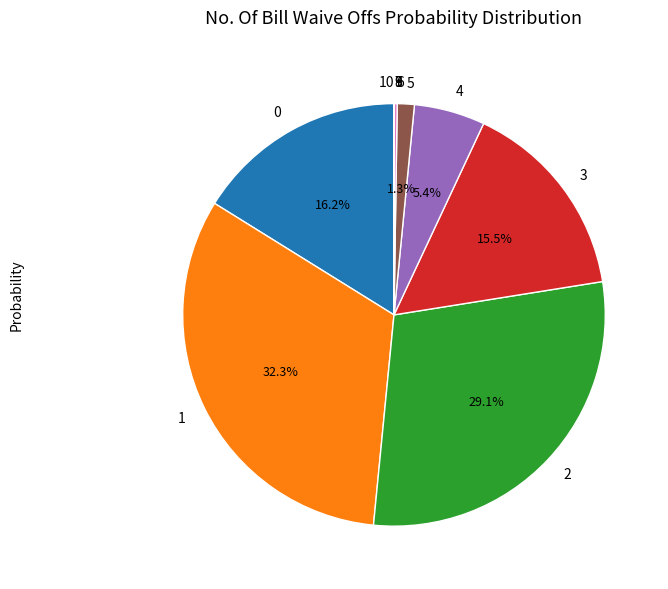

To the nearest percent, what is the difference between the largest and smallest slice percentages?

32%